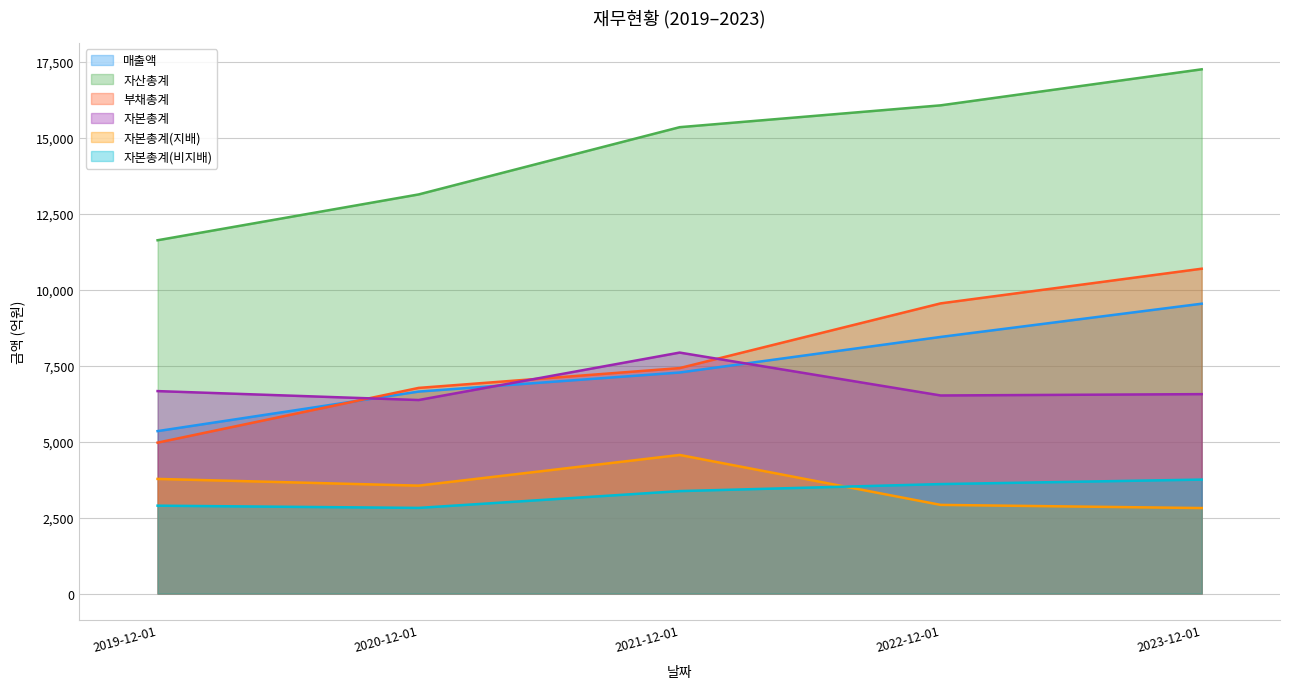

At which category is the sum across all series the highest?

2023-12-01